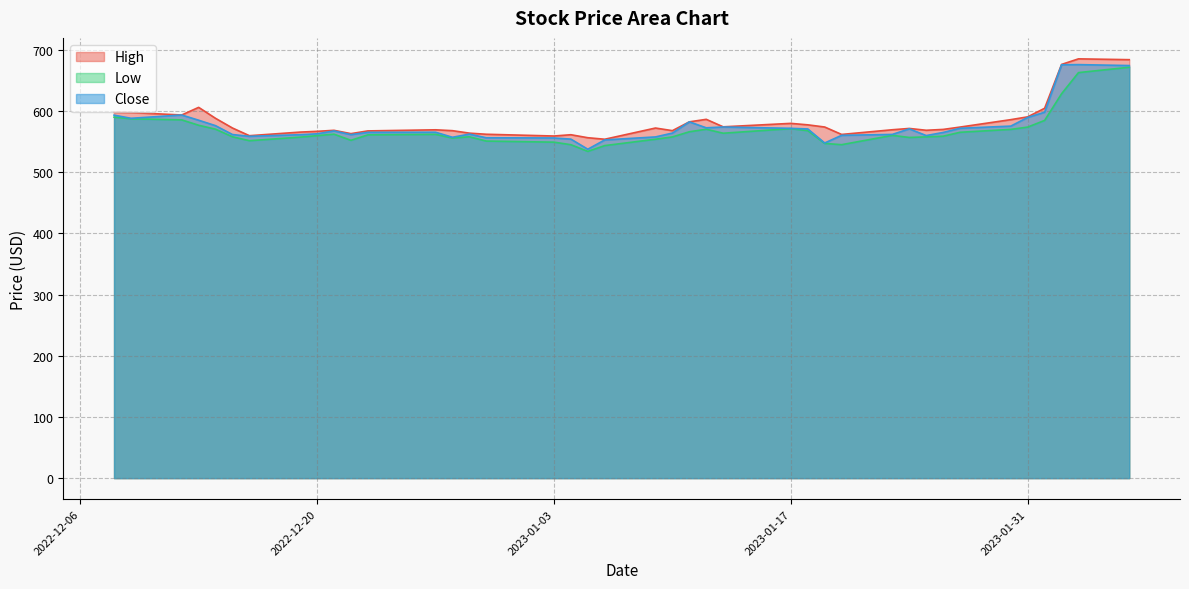

What is the highest value of the Low series?

671.5